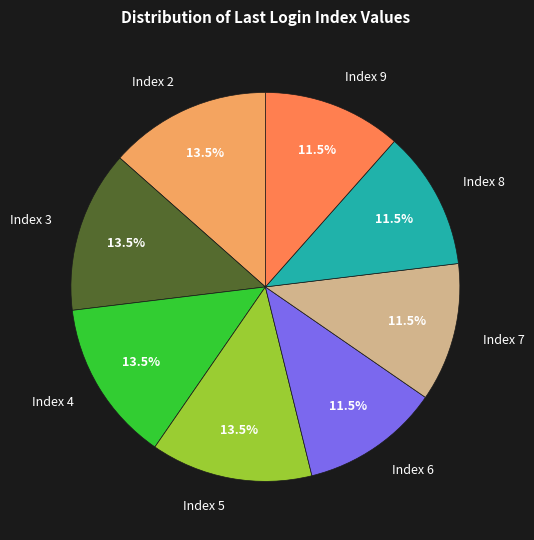

Does Index 2 represent more than half of the total?

No